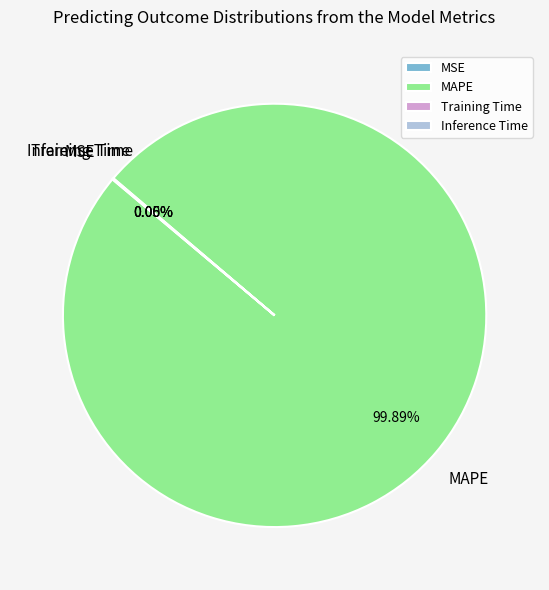

Does MAPE account for over 50% of the chart?

Yes